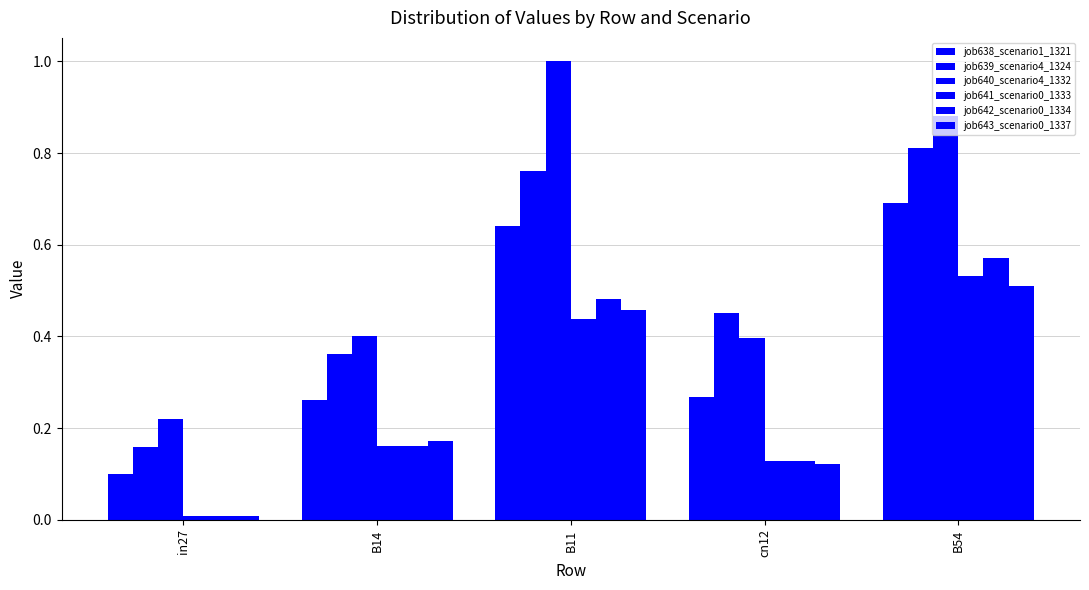

Does the chart contain stacked bars?

No